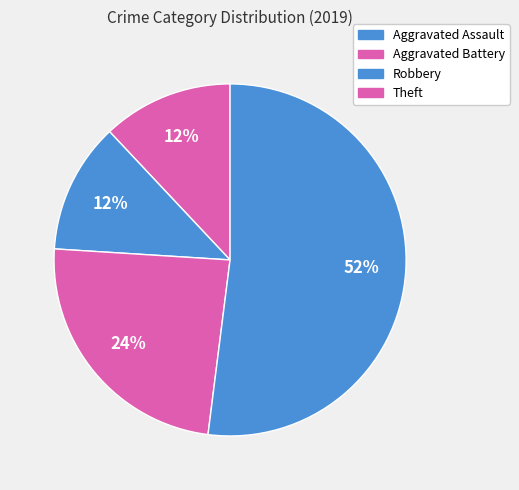

To the nearest percent, what percentage of the pie is Aggravated Assault?

12%